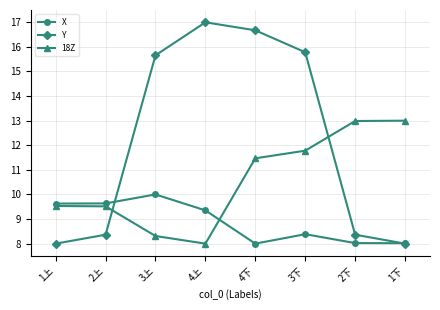

What is the label of the 6th point from the left?

3下